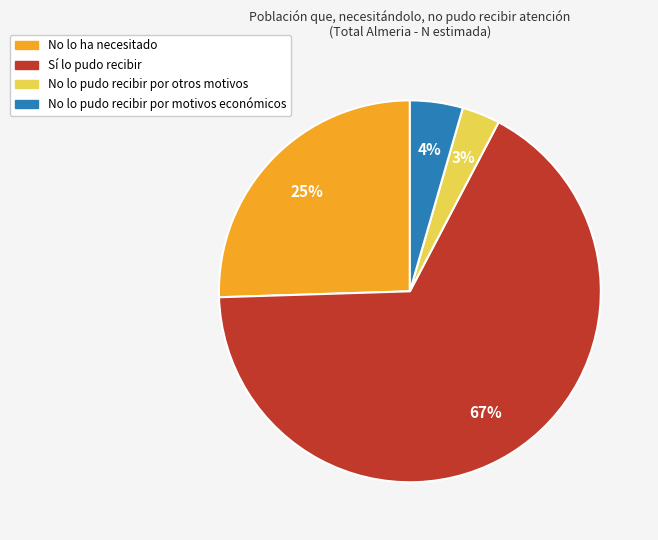

Do No lo pudo recibir por otros motivos and No lo ha necesitado together represent more than half of the pie?

No